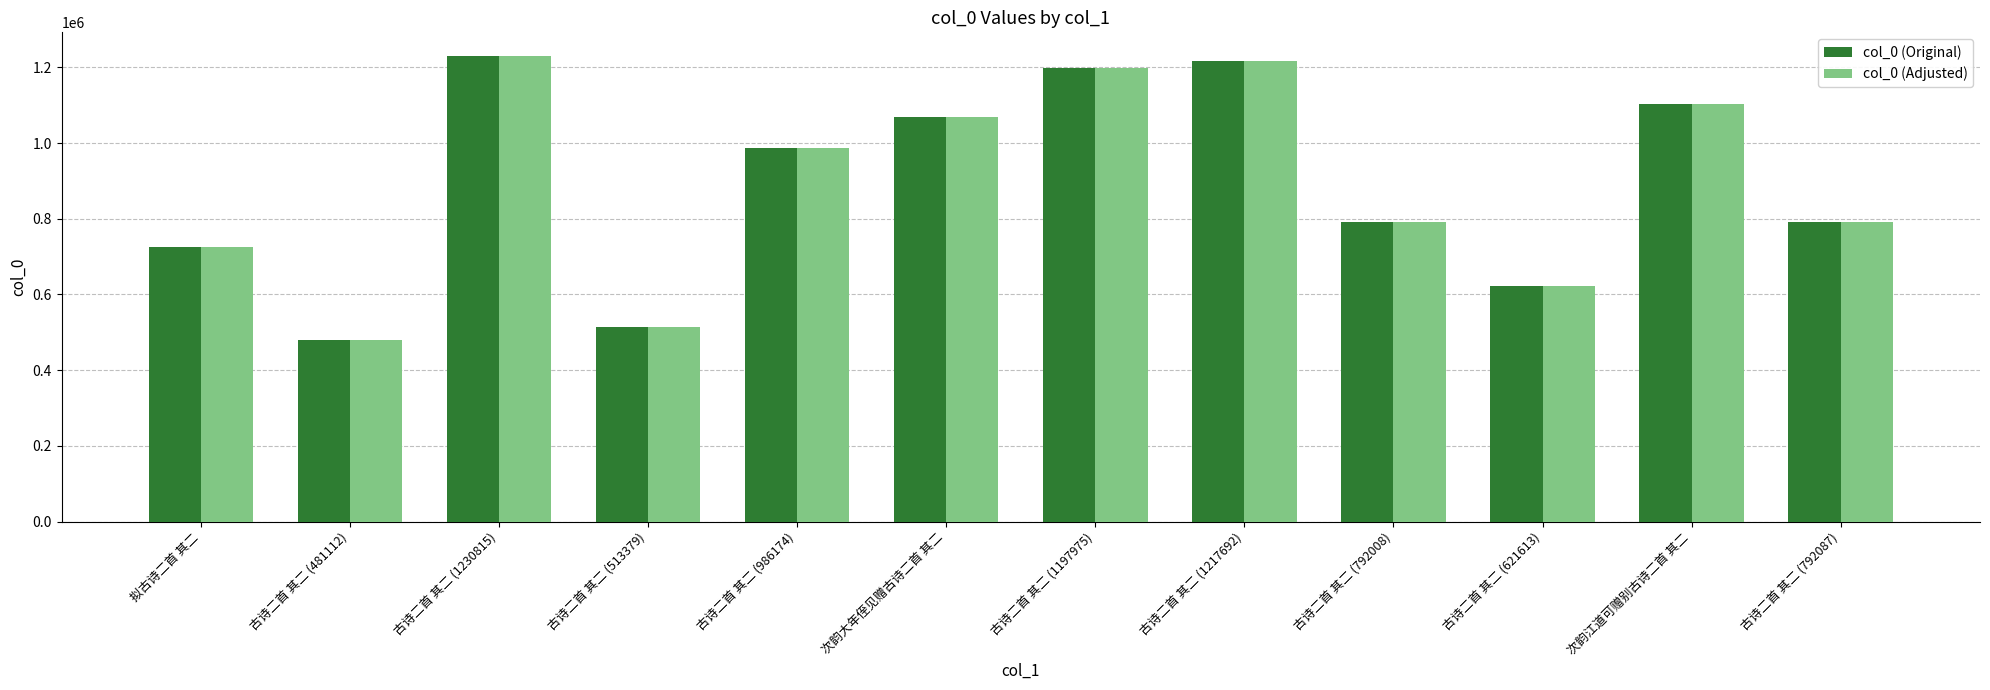

How many data points in col_0 (Original) are less than 986174?

6